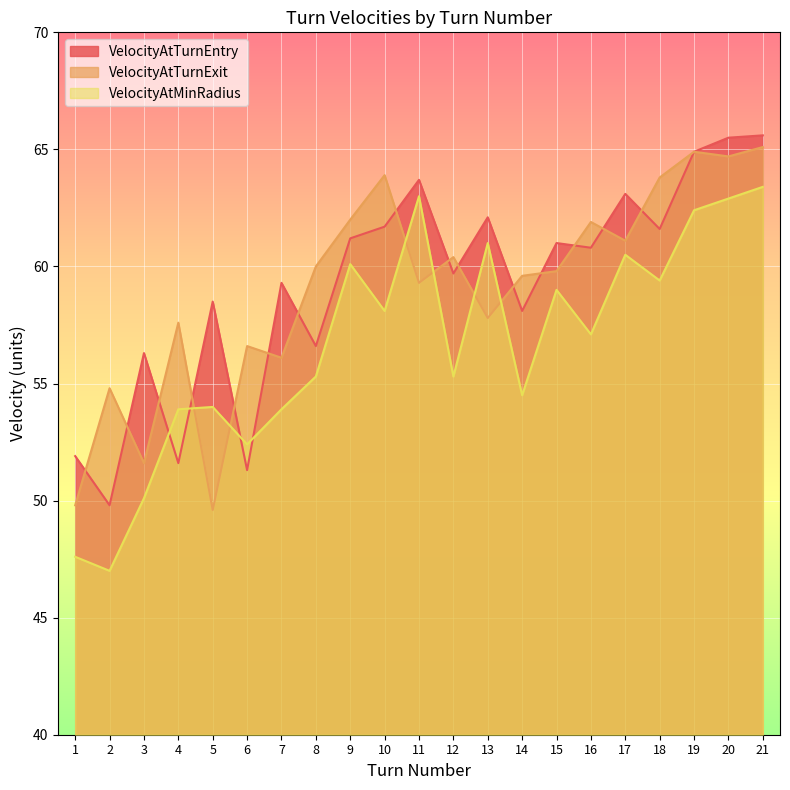

How many values in the VelocityAtTurnExit series exceed 59?

13